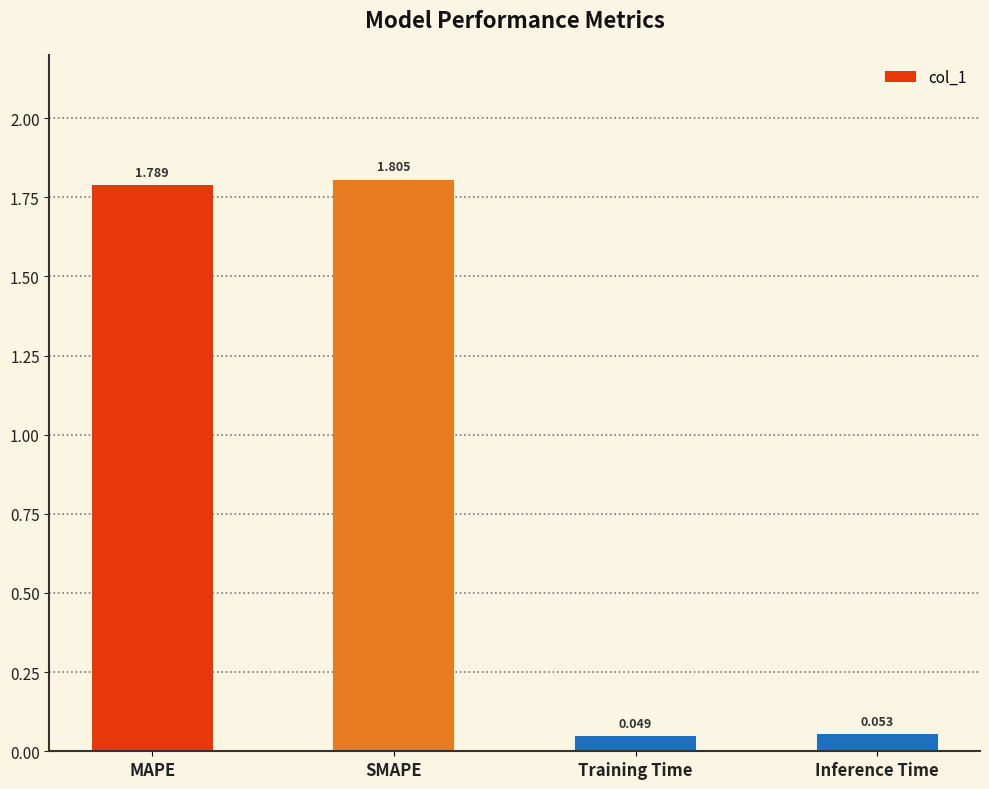

List the labels in order of value, smallest first.

Training Time, Inference Time, MAPE, SMAPE